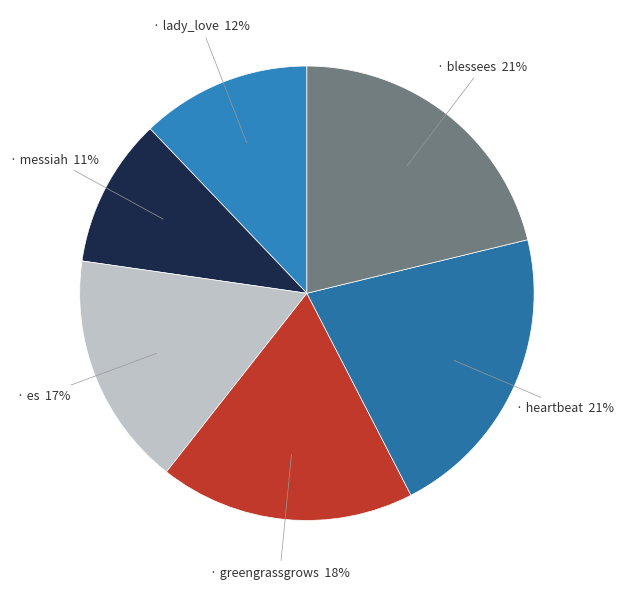

Count the number of slices in the pie.

6